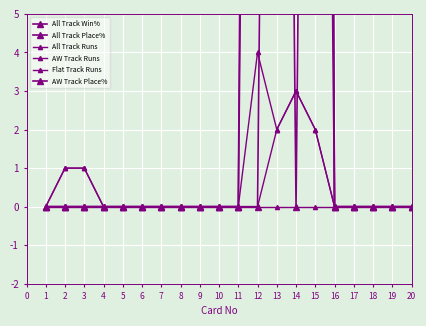

At which category is the sum across all series the highest?

15